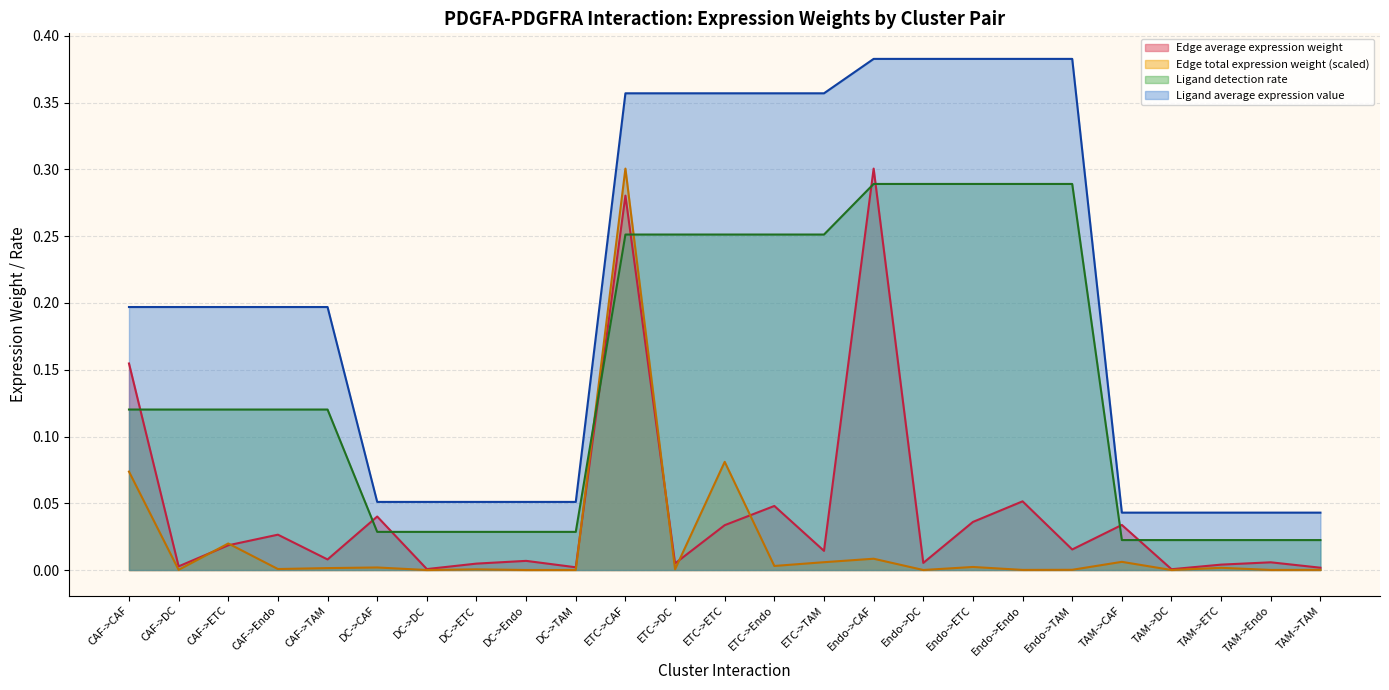

How many distinct data groups are displayed?

4